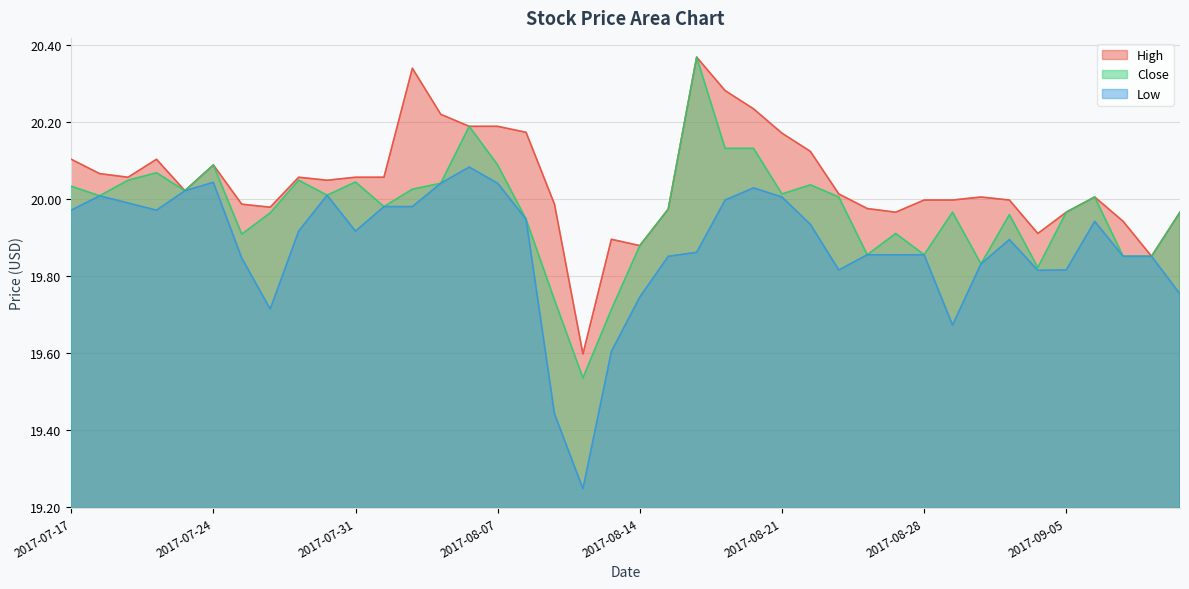

The Low series shows 20.0 at 2017-08-17. True or false?

True